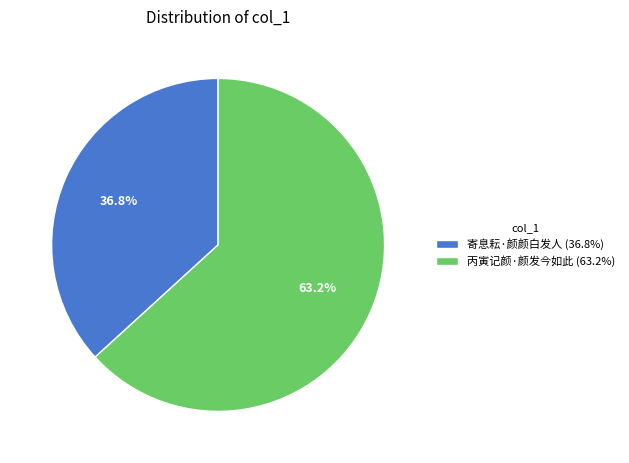

Which has a higher value, 丙寅记颜·颜发今如此 or 寄息耘·颜颜白发人?

丙寅记颜·颜发今如此